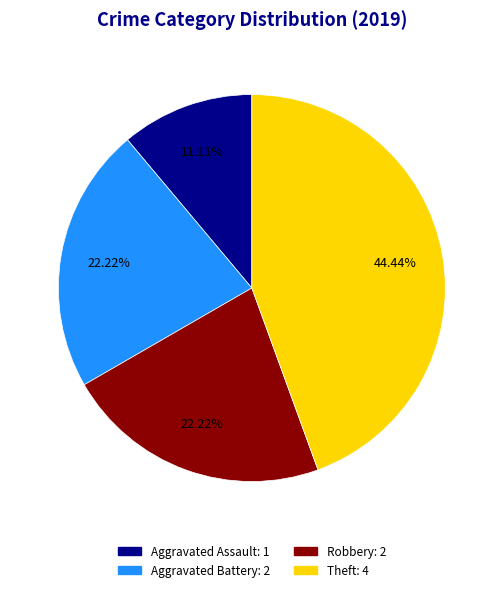

Does any single category account for the majority?

No